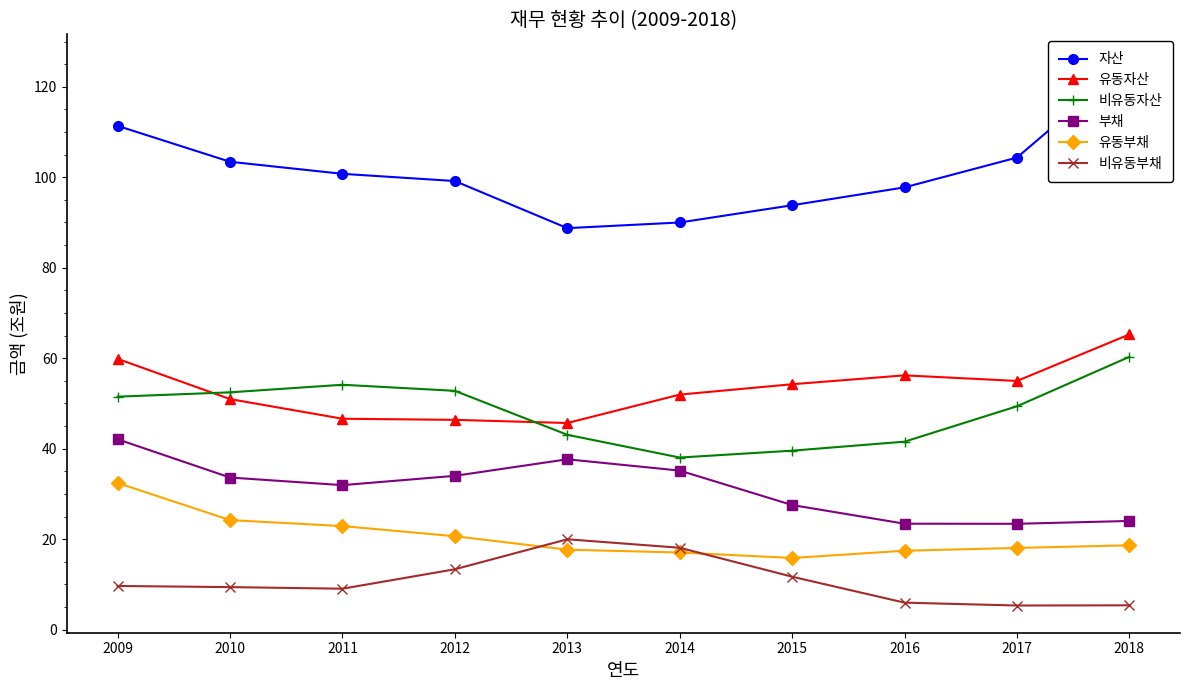

In 비유동부채, how many points are lower than both neighbors (excluding endpoints)?

2